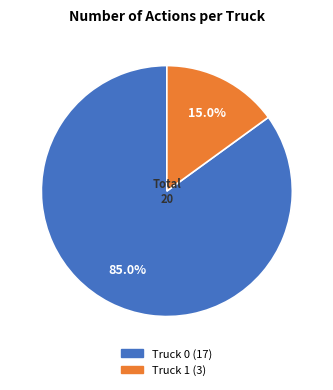

Which category has the smallest portion of the pie?

Truck 1